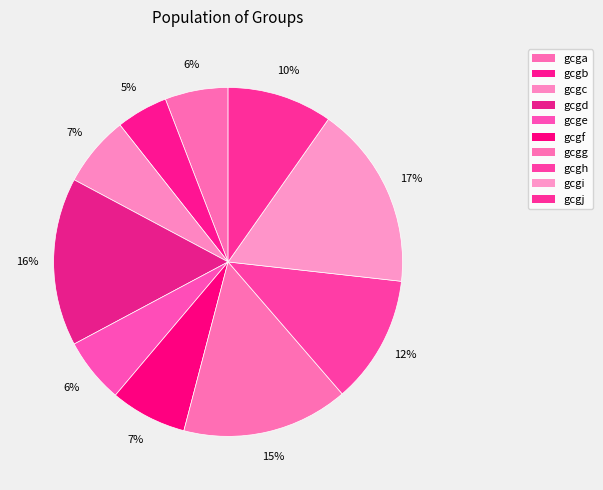

Between gcga and gcgi, which is larger?

gcgi